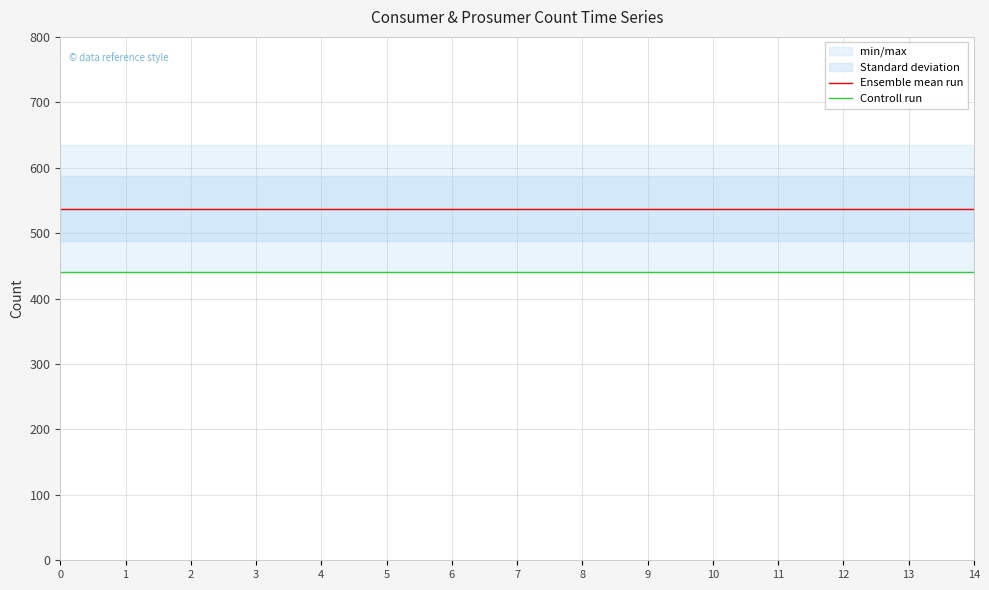

At 4, list the series in order from largest to smallest.

Ensemble mean run, Controll run